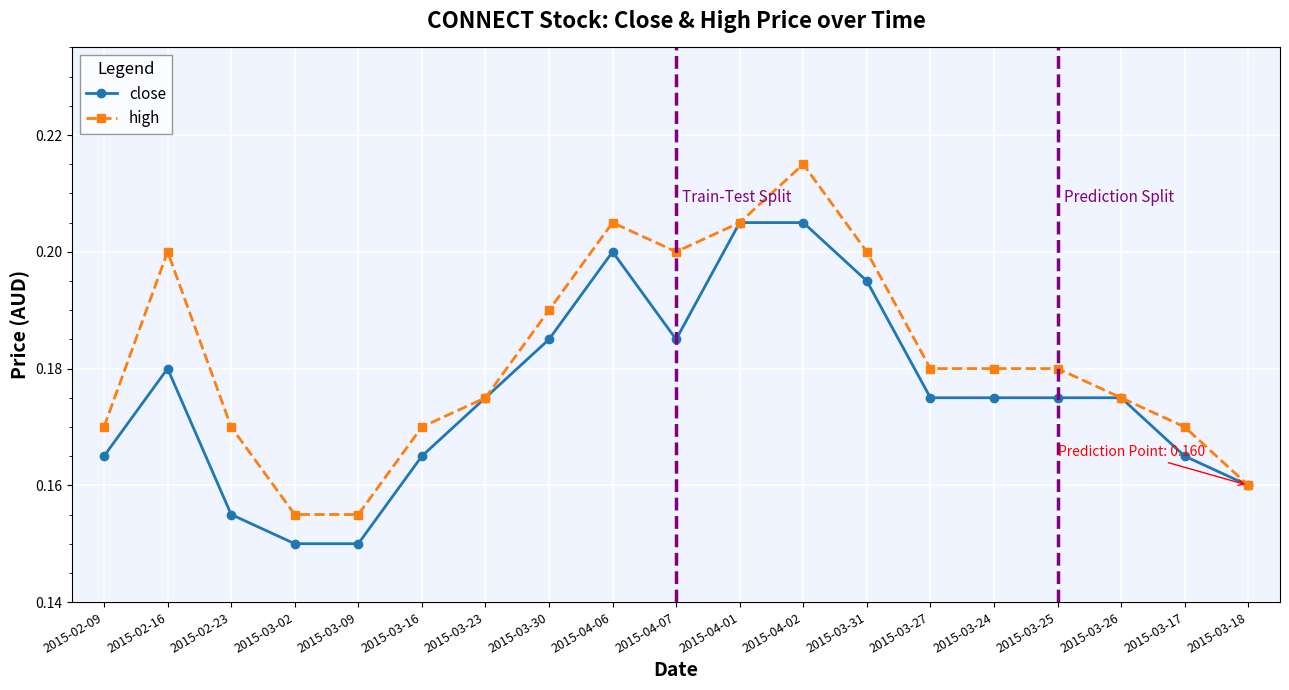

What is the label of the 12th point from the right?

2015-03-30